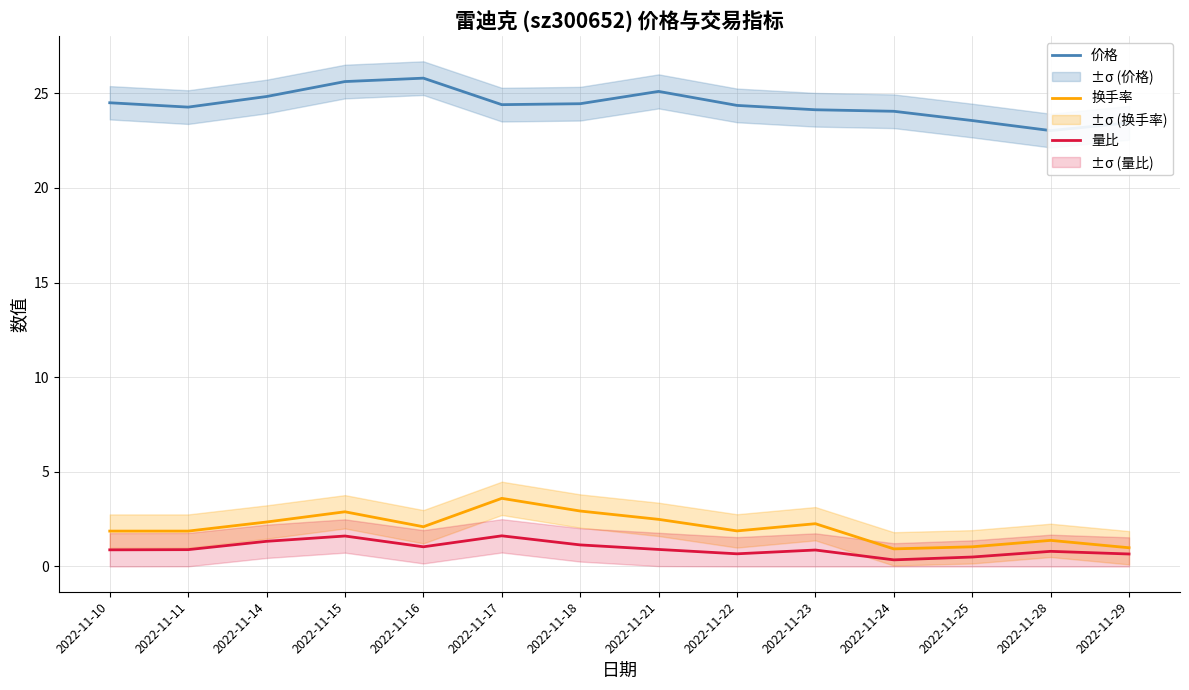

At which label does 换手率 first exceed 2?

2022-11-14